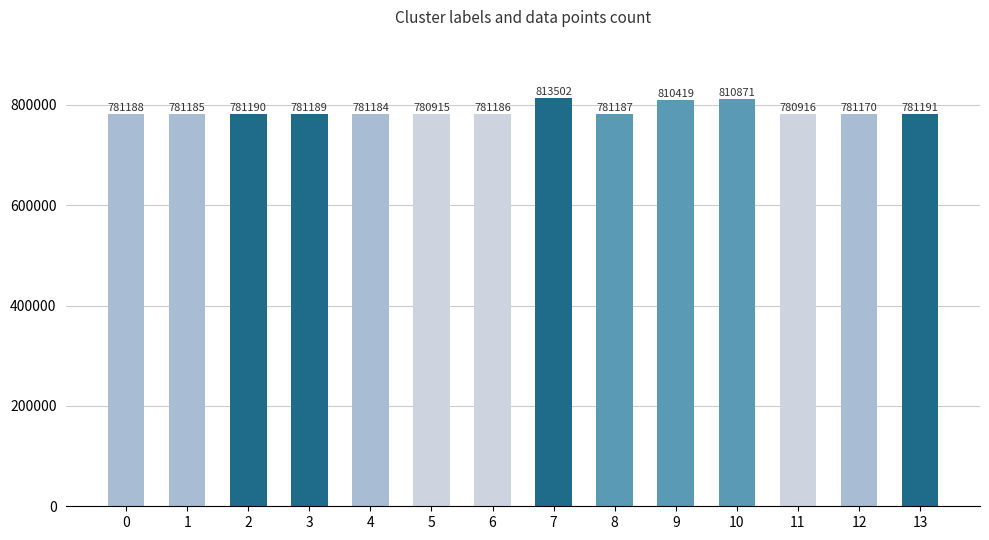

Are the bars grouped side by side (vs. stacked)?

No